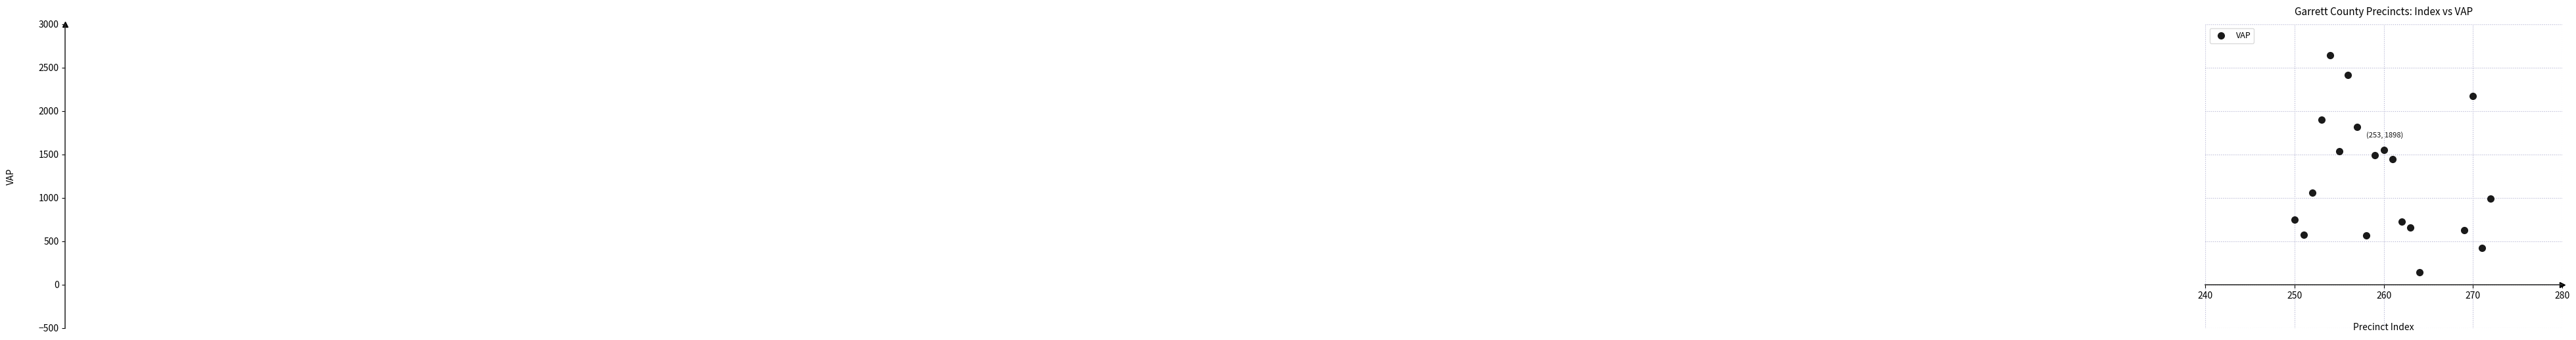

What is the range of X values (max minus min)?

22